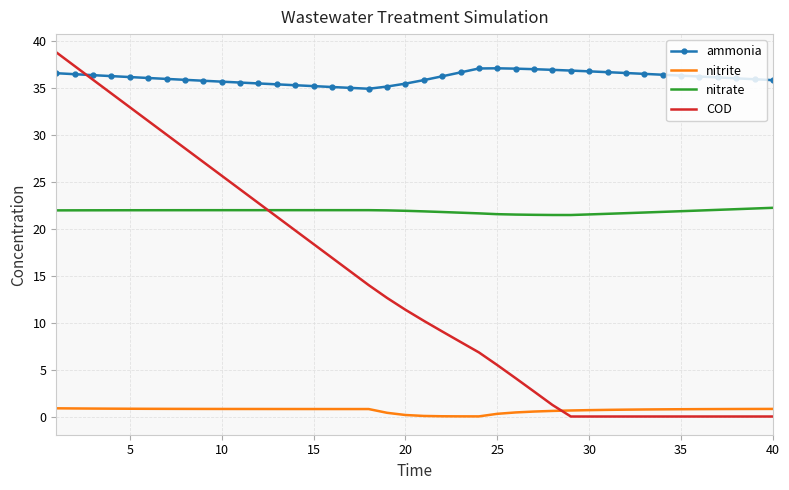

True or false: ammonia and nitrite intersect in this chart.

False